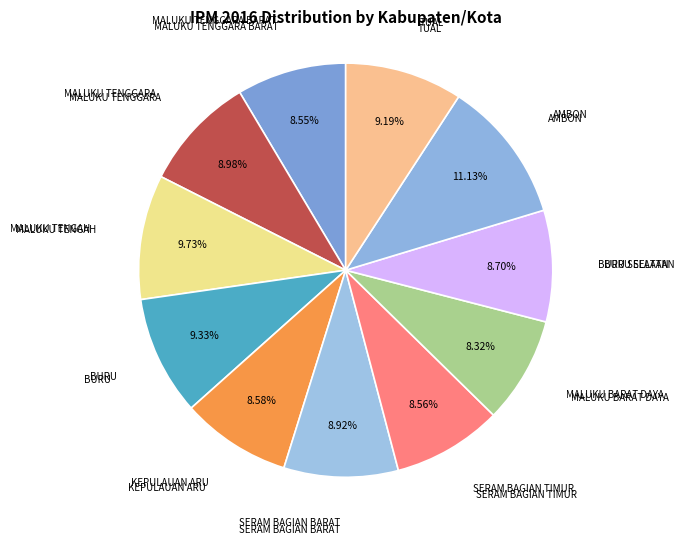

To the nearest percent, what is the combined percentage of AMBON and TUAL?

20%